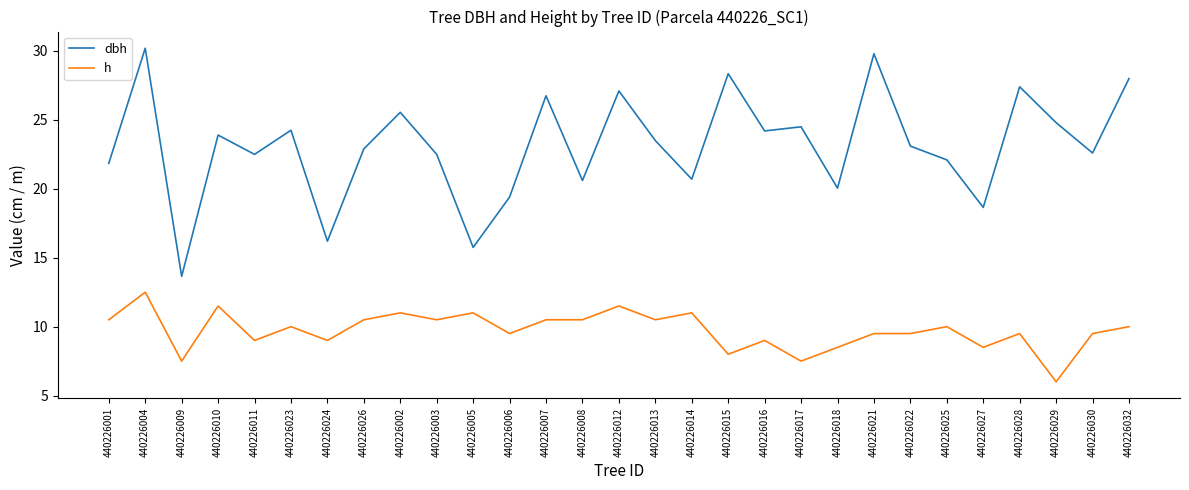

List the series in order of their peak value, lowest first.

h, dbh